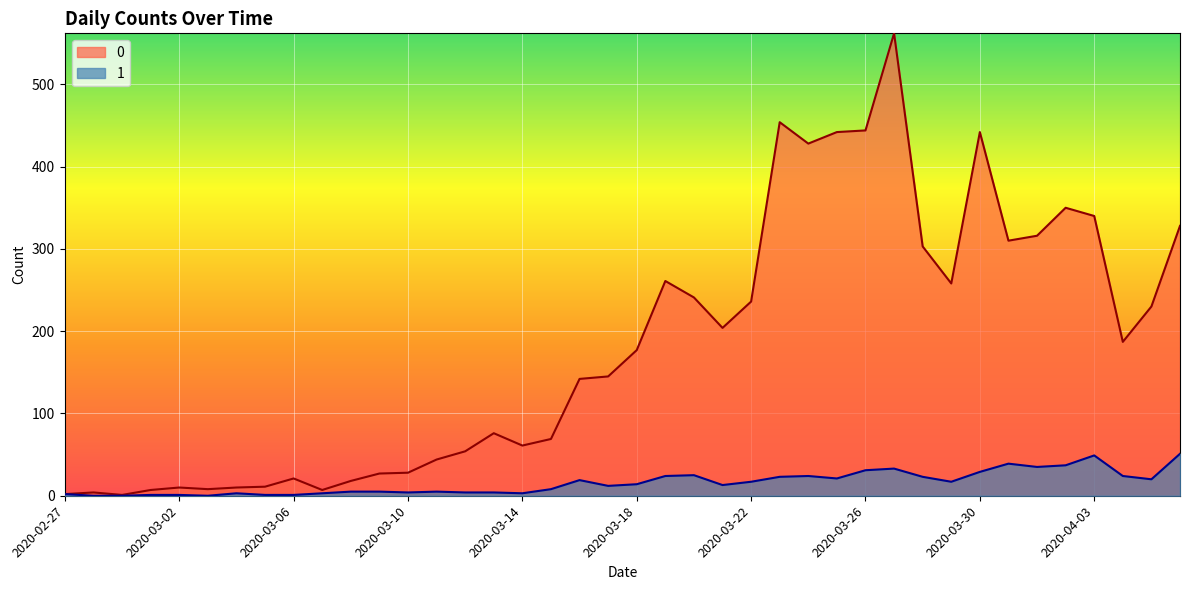

What is the average value of the 1 series?

16